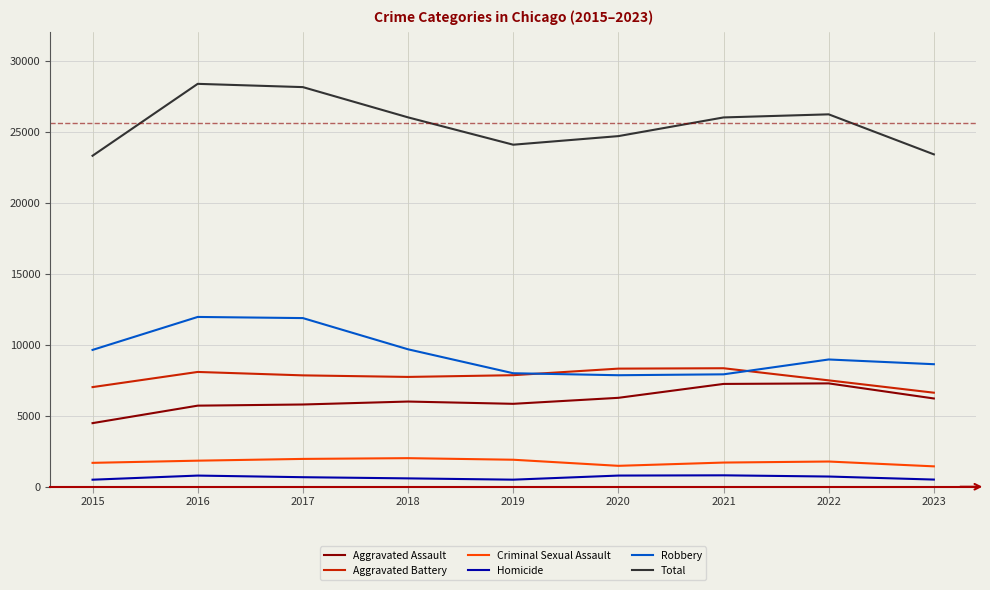

Which series has the largest total across all categories?

Total